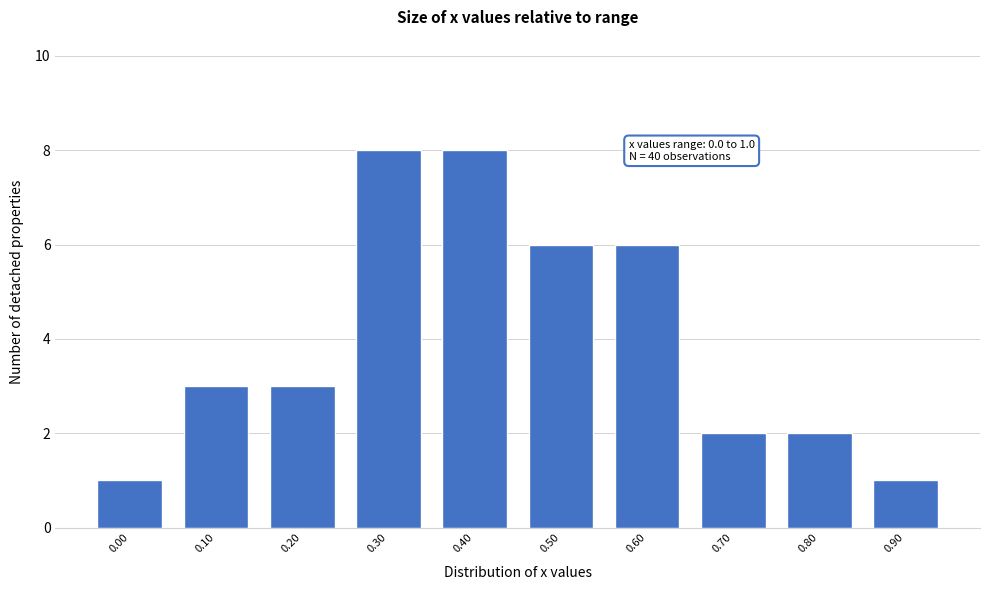

Reading left to right, transcribe all the data shown in this chart.

1	3	3	8	8	6	6	2	2	1